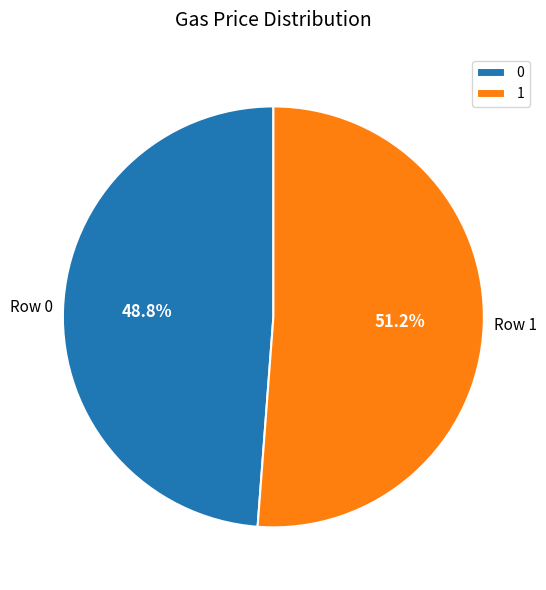

Rank the categories by value from lowest to highest.

0, 1